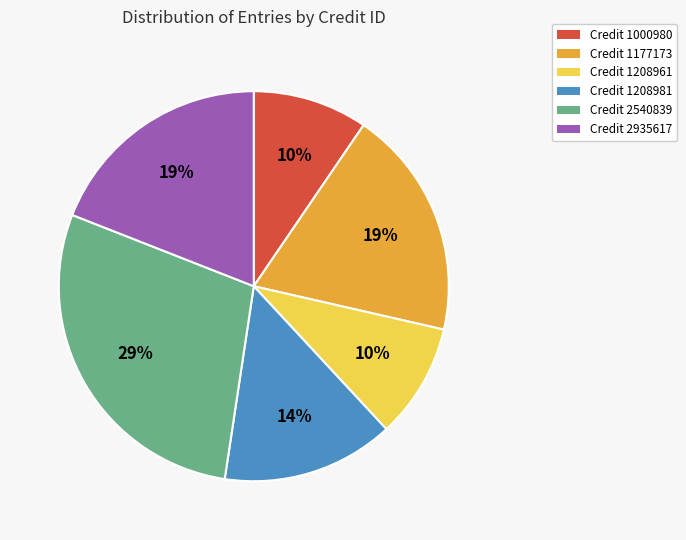

To the nearest percent, what is the difference between the largest and smallest slice percentages?

19%